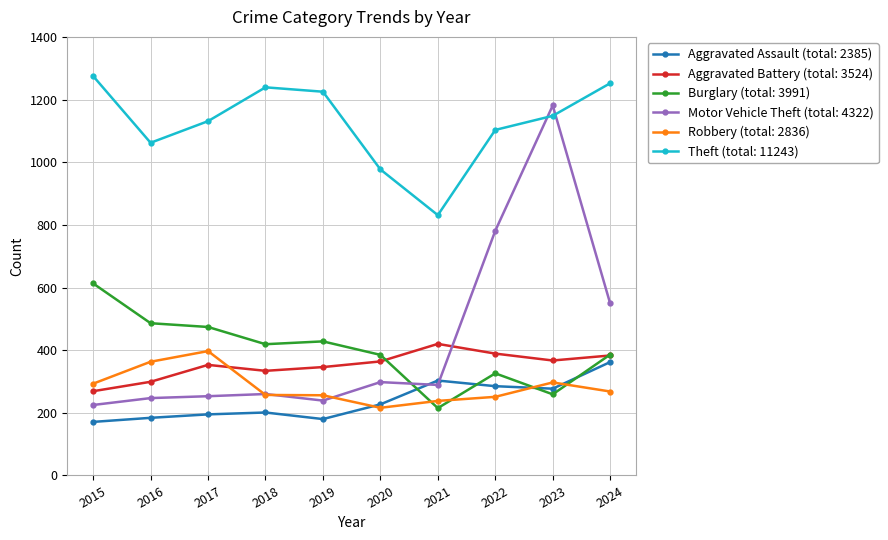

At how many categories does at least one series exceed 1055?

8